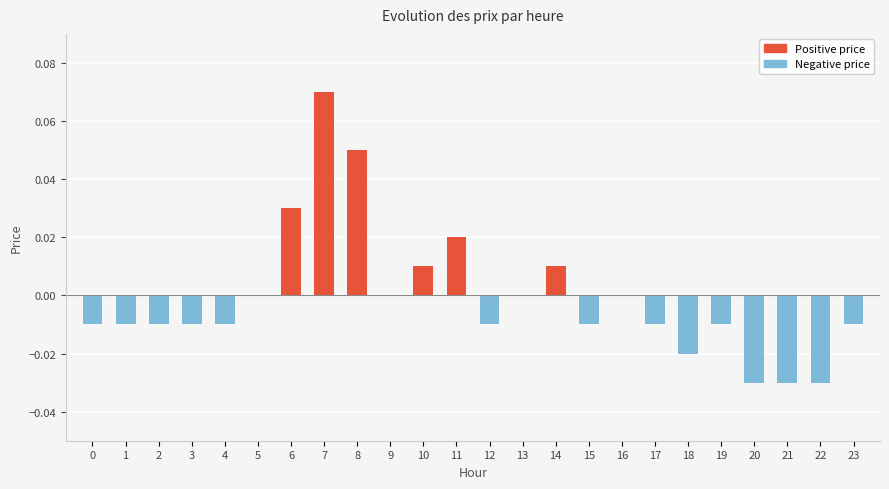

Which series has the widest spread of values?

Positive price